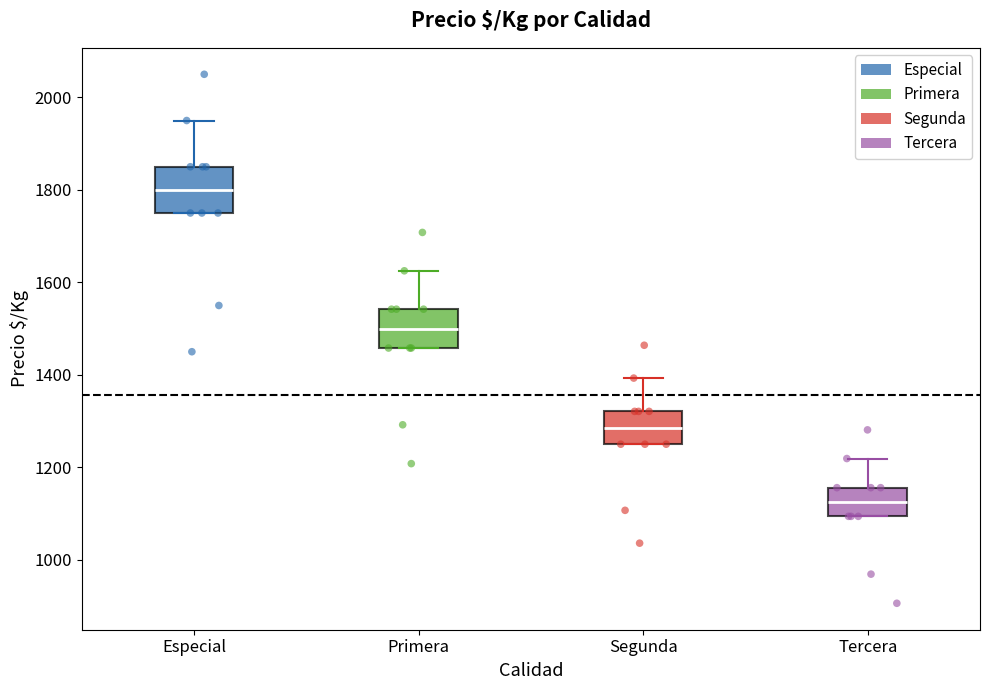

Reading left to right, transcribe this box plot: for each box, give where its median line is, the range the box spans, and where its two whiskers end, as read against the y-axis. The values are not printed on the chart, so give them approximately, as read against the axis.

Especial: median 1800, box 1760 to 1860, whiskers 1760 to 1960
Primera: median 1500, box 1460 to 1540, whiskers 1460 to 1620
Segunda: median 1280, box 1260 to 1320, whiskers 1260 to 1400
Tercera: median 1120, box 1100 to 1160, whiskers 1100 to 1220